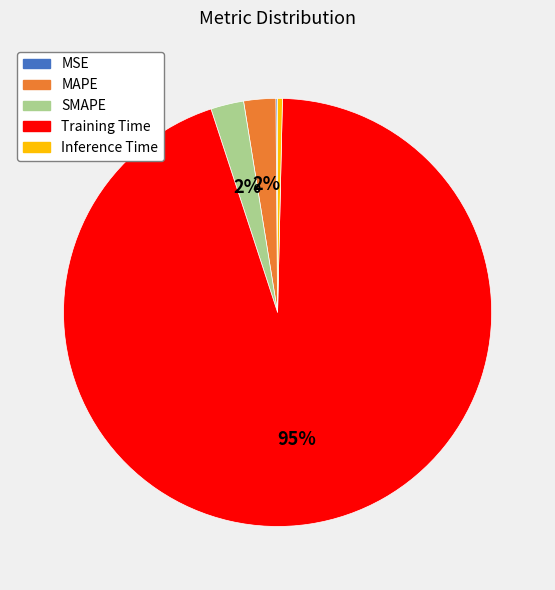

Is the sum of SMAPE and MAPE greater than half?

No